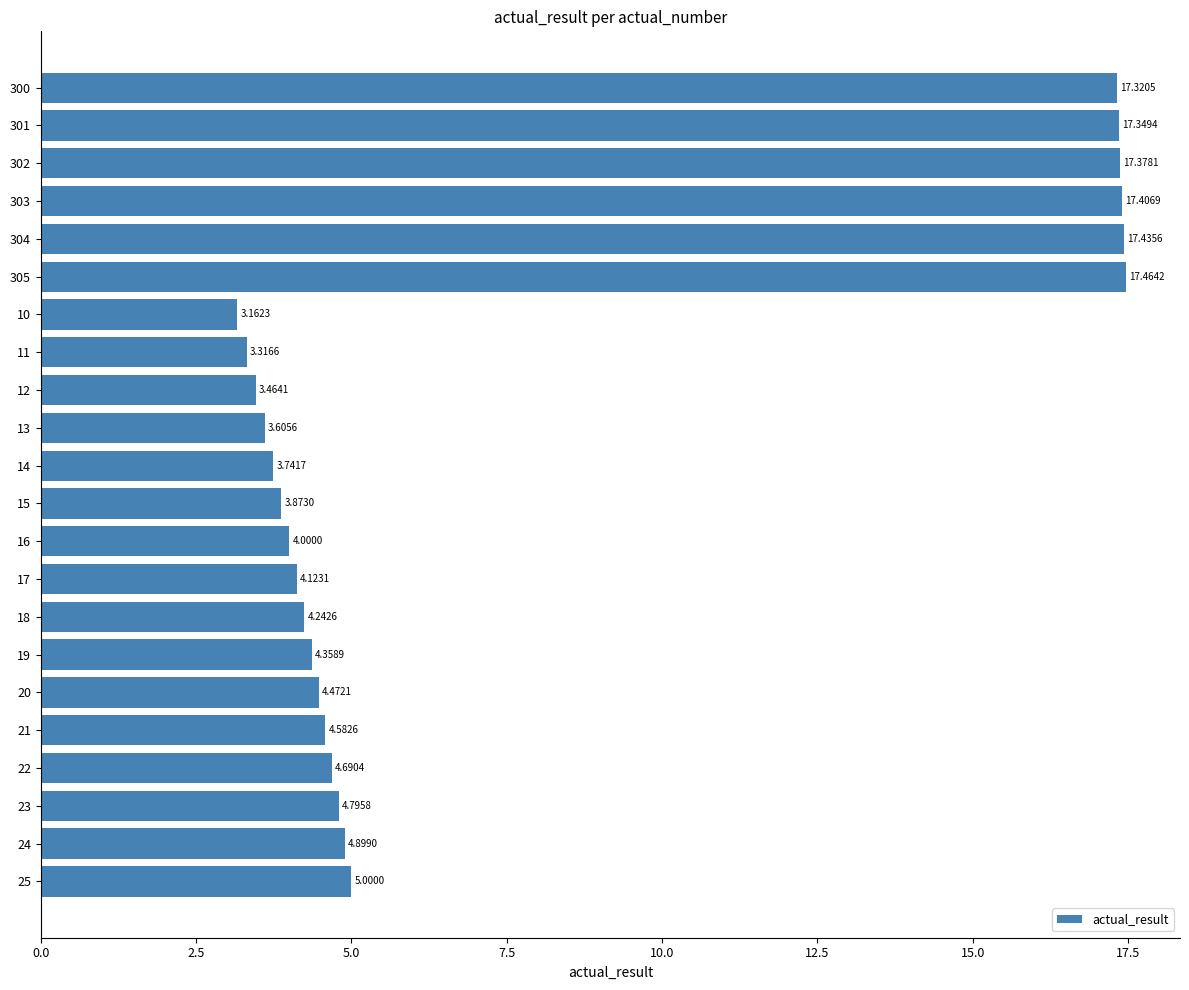

Between 11 and 302, which is larger?

302